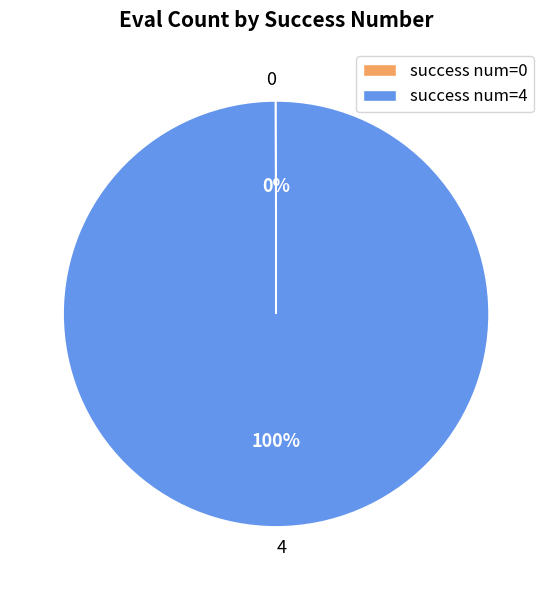

Does 4 represent more than half of the total?

Yes